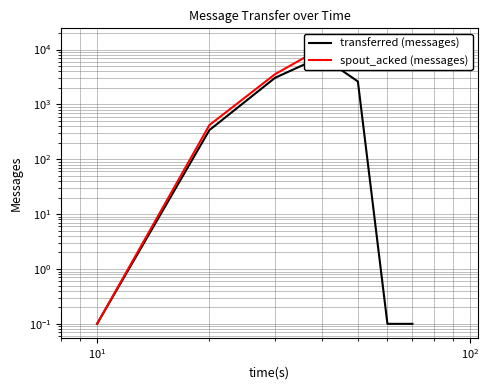

Rank the series by their average value, from lowest to highest.

transferred (messages), spout_acked (messages)